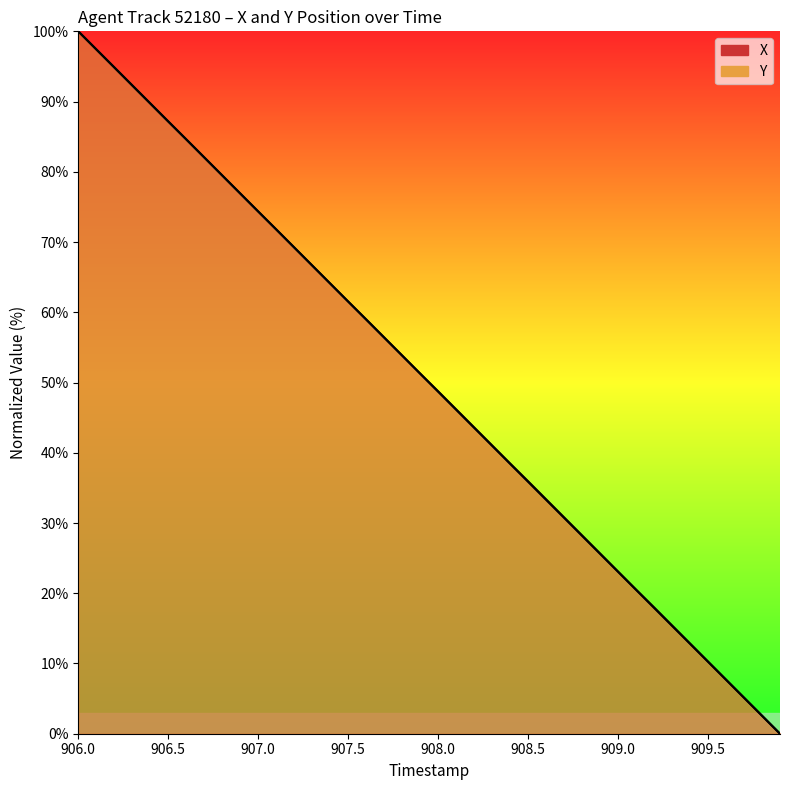

List the series in order of their peak value, highest first.

X, Y